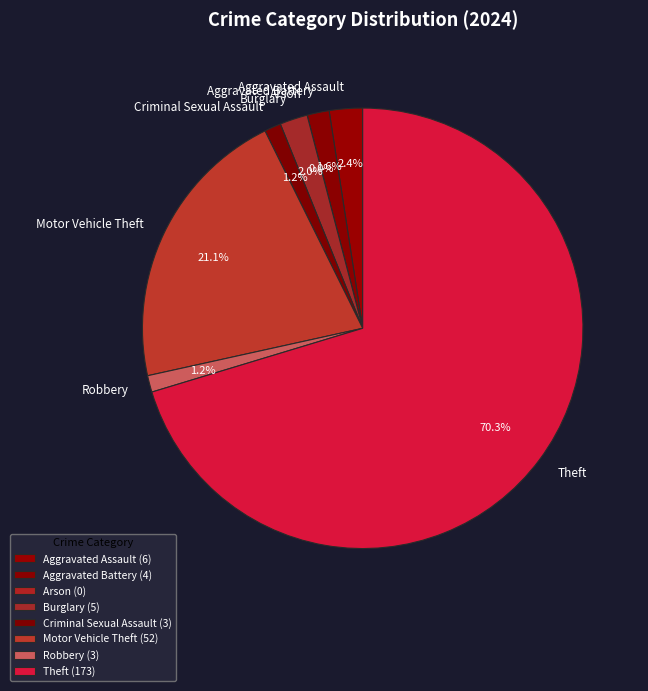

What is the change in value from Motor Vehicle Theft to Theft?

+121